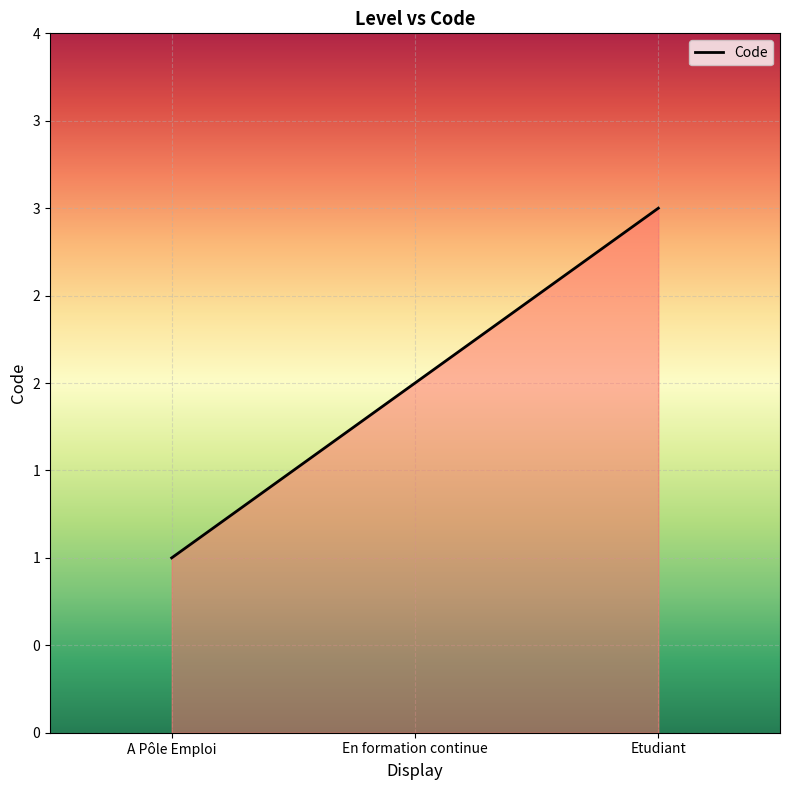

The chart shows a value of 1 at Etudiant. True or false?

False